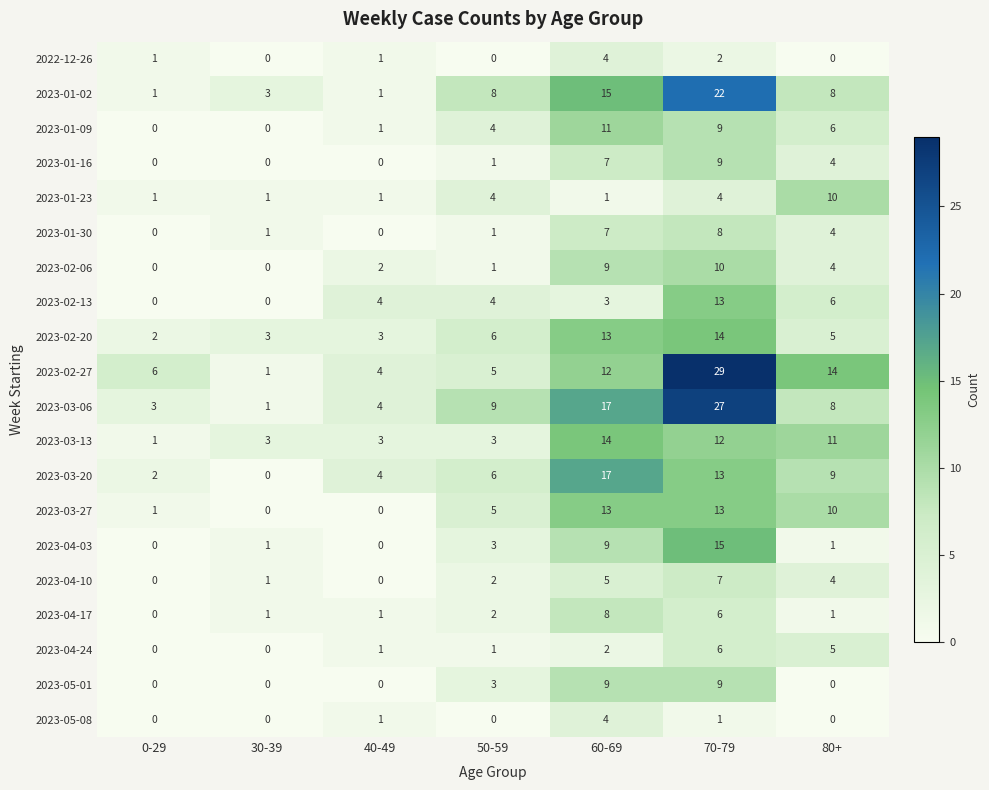

What is the difference between the maximum and second lowest values in the 2023-02-27 series?

25